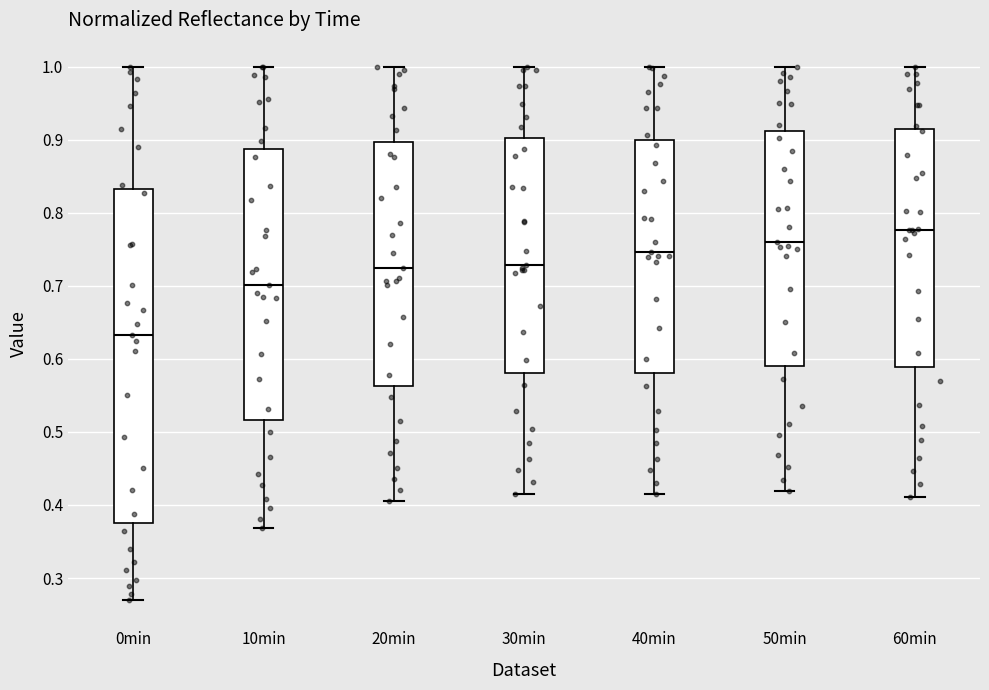

Where is the lower edge of the box for 0min on the y-axis? The values are not printed on the chart, so give them approximately, as read against the axis.

0.38